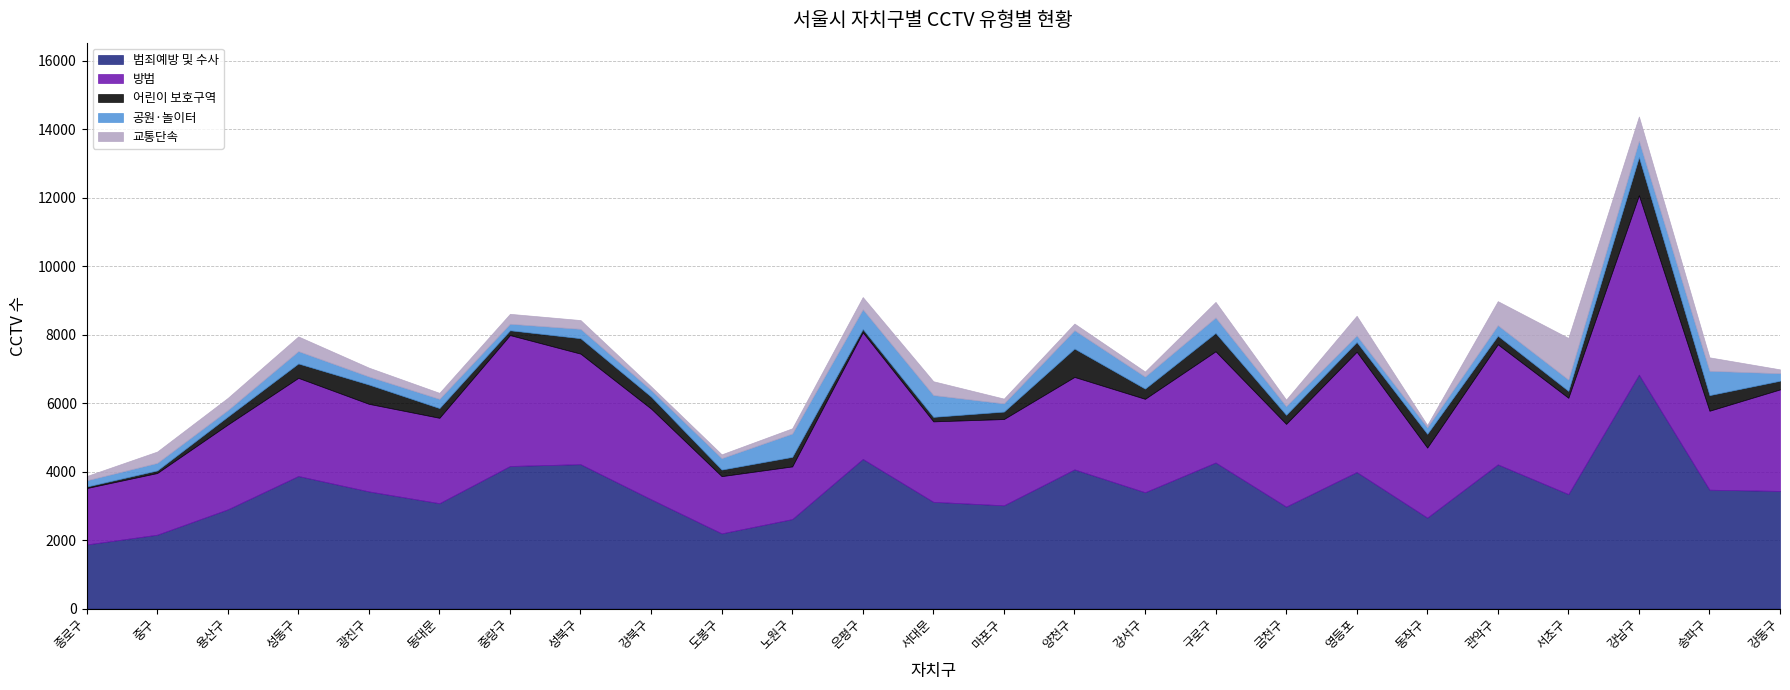

Reading left to right, list all the values displayed in this chart.

범죄예방 및 수사: 1872	2157	2897	3871	3421	3077	4163	4216	3191	2196	2613	4369	3117	3015	4064	3397	4265	2978	3987	2656	4210	3343	6829	3471	3435
방범: 1646	1800	2474	2864	2556	2492	3821	3226	2646	1670	1537	3697	2348	2518	2698	2726	3245	2413	3510	2043	3504	2810	5236	2304	2963
어린이 보호구역: 45	76	234	421	564	285	141	451	351	192	279	97	132	218	829	299	538	266	286	403	253	203	1117	456	254
공원·놀이터: 181	219	189	361	235	268	190	273	194	334	681	575	637	239	537	350	450	253	191	189	306	330	476	711	218
교통단속: 125	332	356	428	258	176	290	257	105	111	153	357	403	140	193	149	455	191	574	68	702	1215	708	393	114